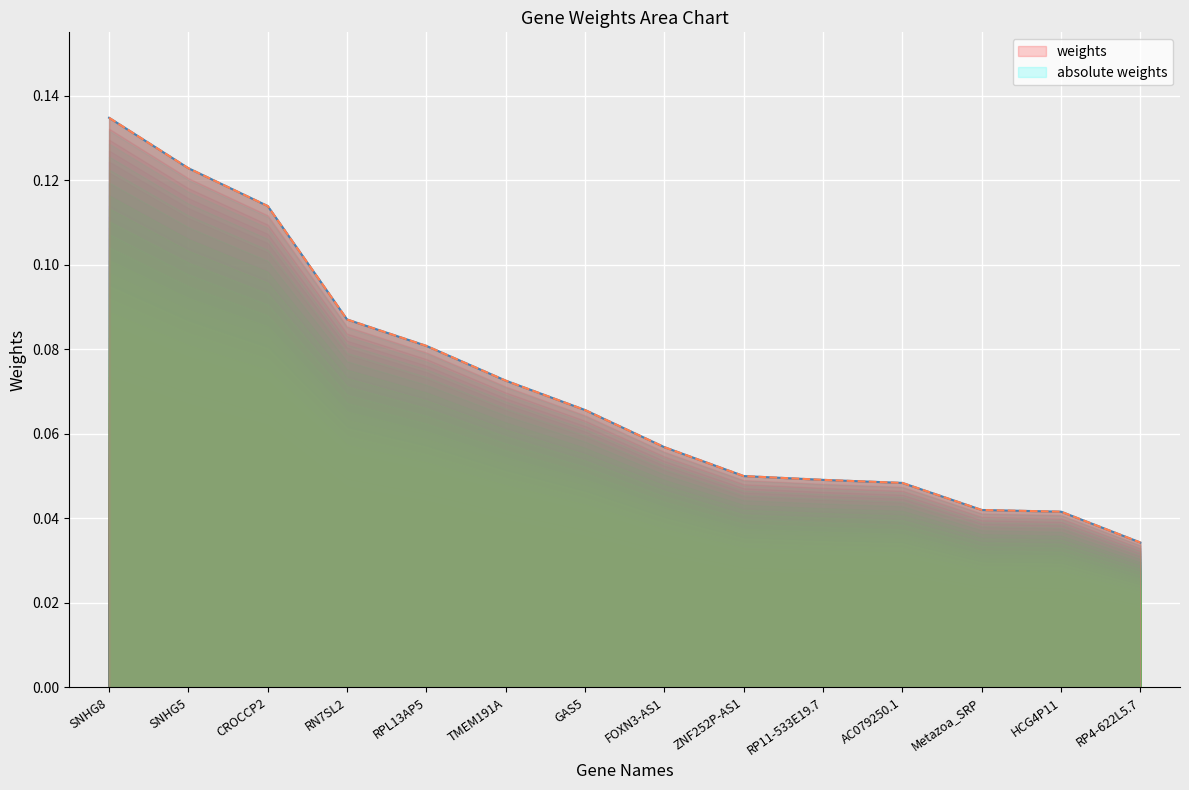

What value does the weights series have at RPL13AP5?

0.1